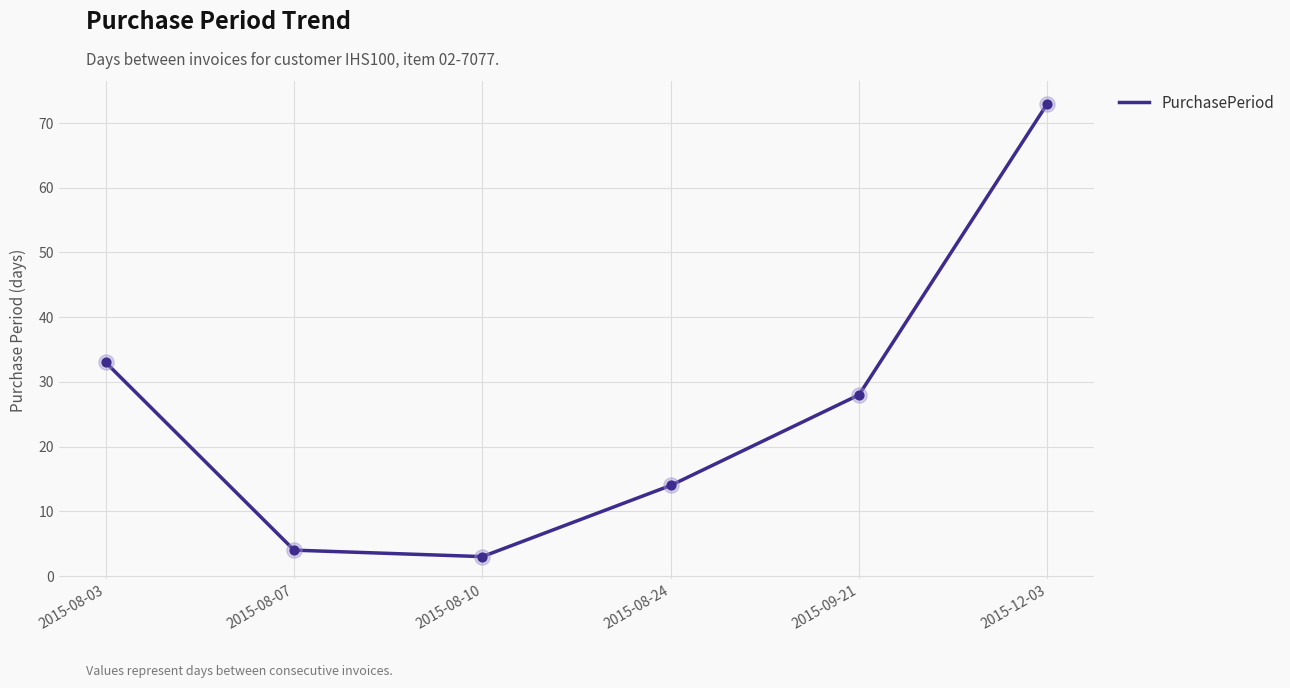

Which has a higher value, 2015-08-07 or 2015-09-21?

2015-09-21